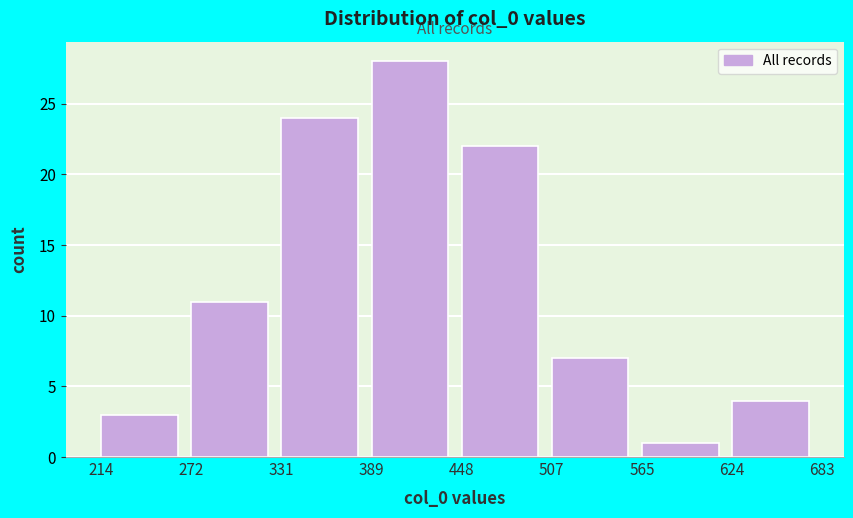

Reading left to right, list every bar in this chart as the range it spans on the x-axis followed by its height. The values are not printed on the chart, so give them approximately, as read against the axis.

214 to 272: 3
272 to 331: 11
331 to 389: 24
389 to 448: 28
448 to 507: 22
507 to 565: 7
565 to 624: 1
624 to 683: 4